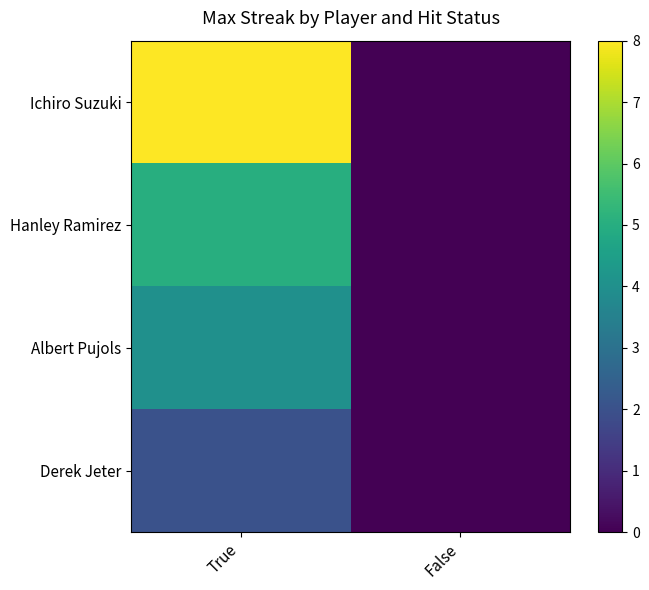

List the series in order of their peak value, highest first.

Ichiro Suzuki, Hanley Ramirez, Albert Pujols, Derek Jeter